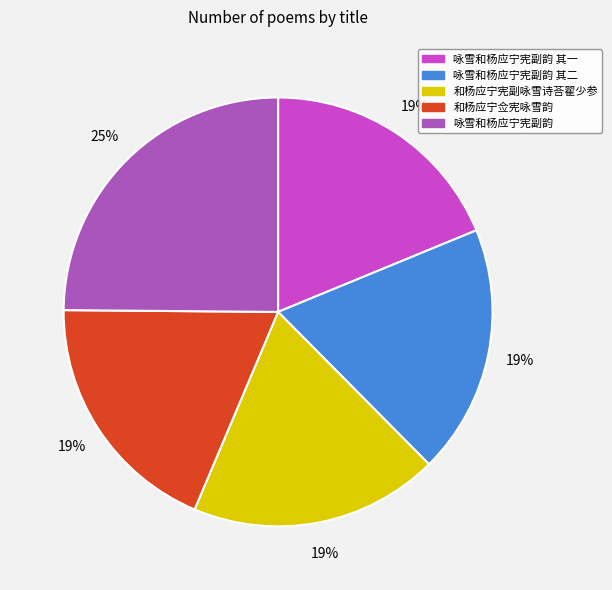

To the nearest percent, what percentage of the pie is 咏雪和杨应宁宪副韵 其一?

19%